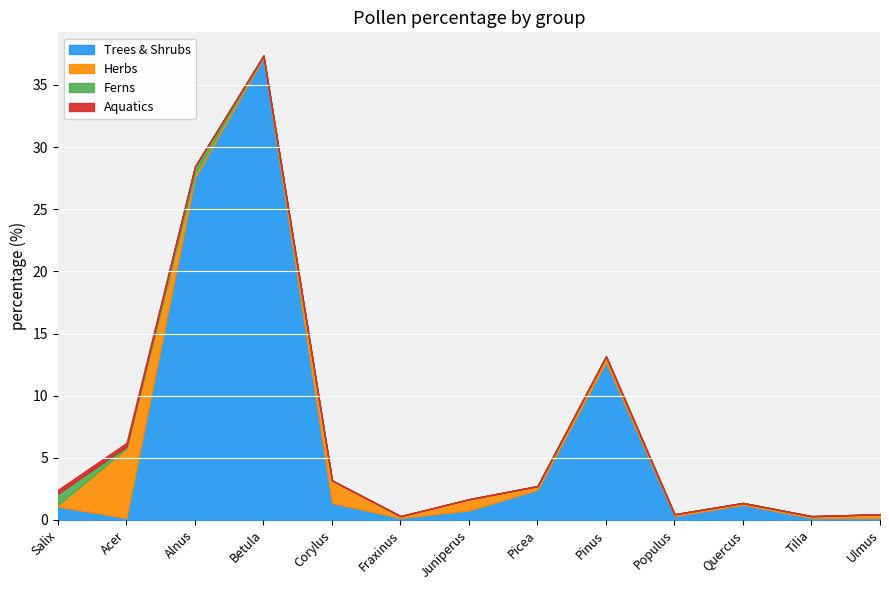

What is the difference between the highest and lowest values at Populus?

0.3